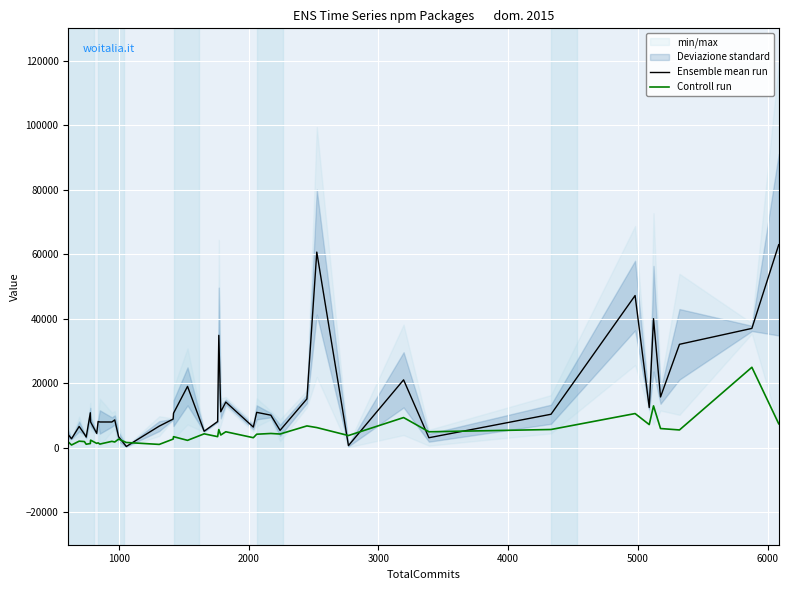

What is the label of the 3rd point from the left?

2000